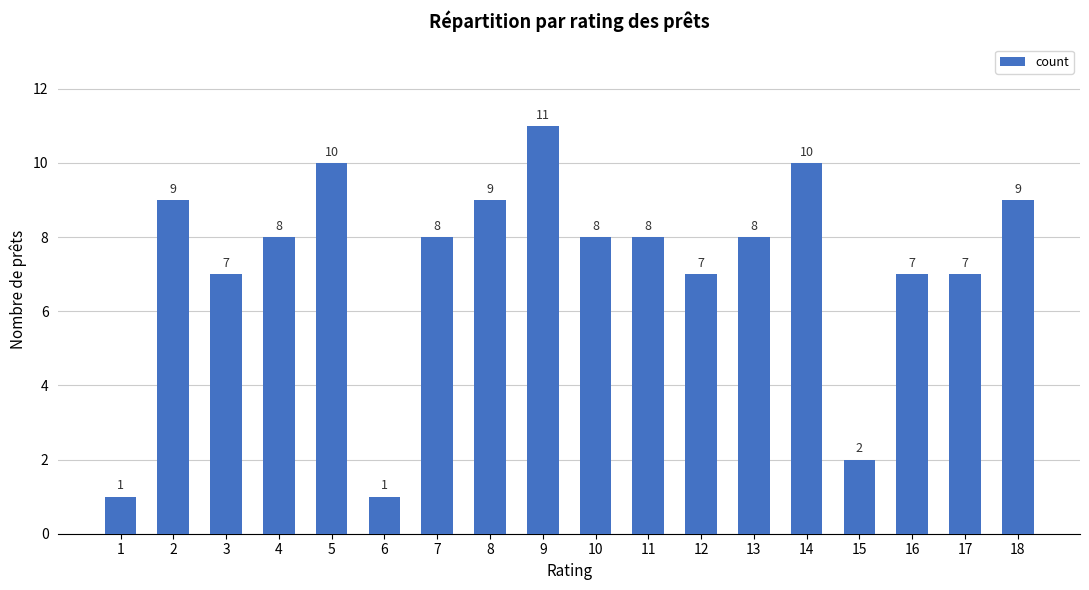

Does the chart contain any negative values?

No